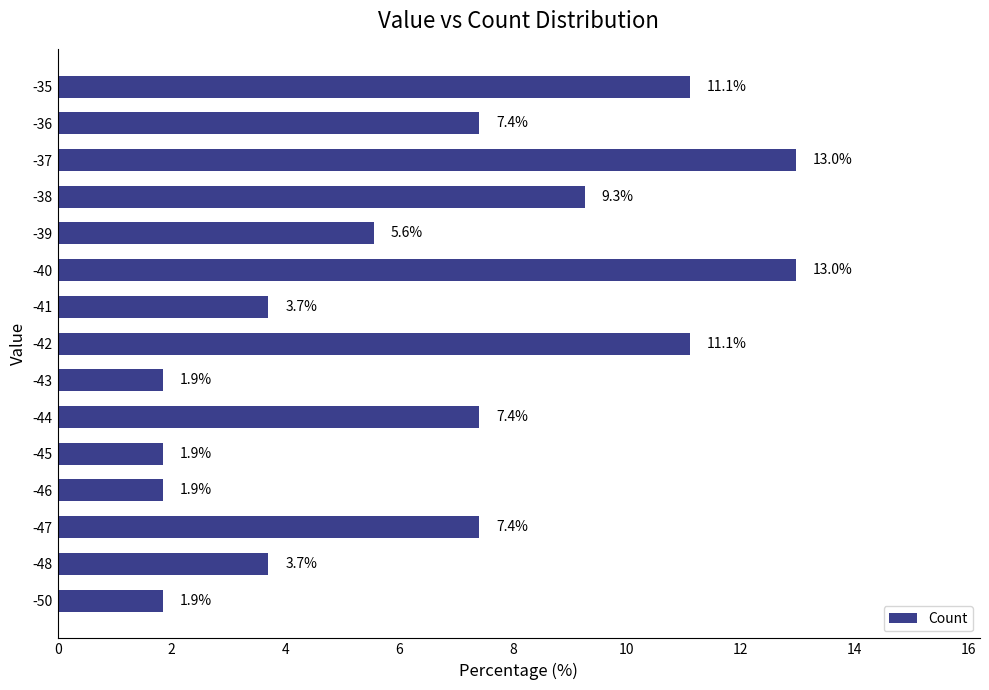

What is the change in value from -47 to -42?

+3.7